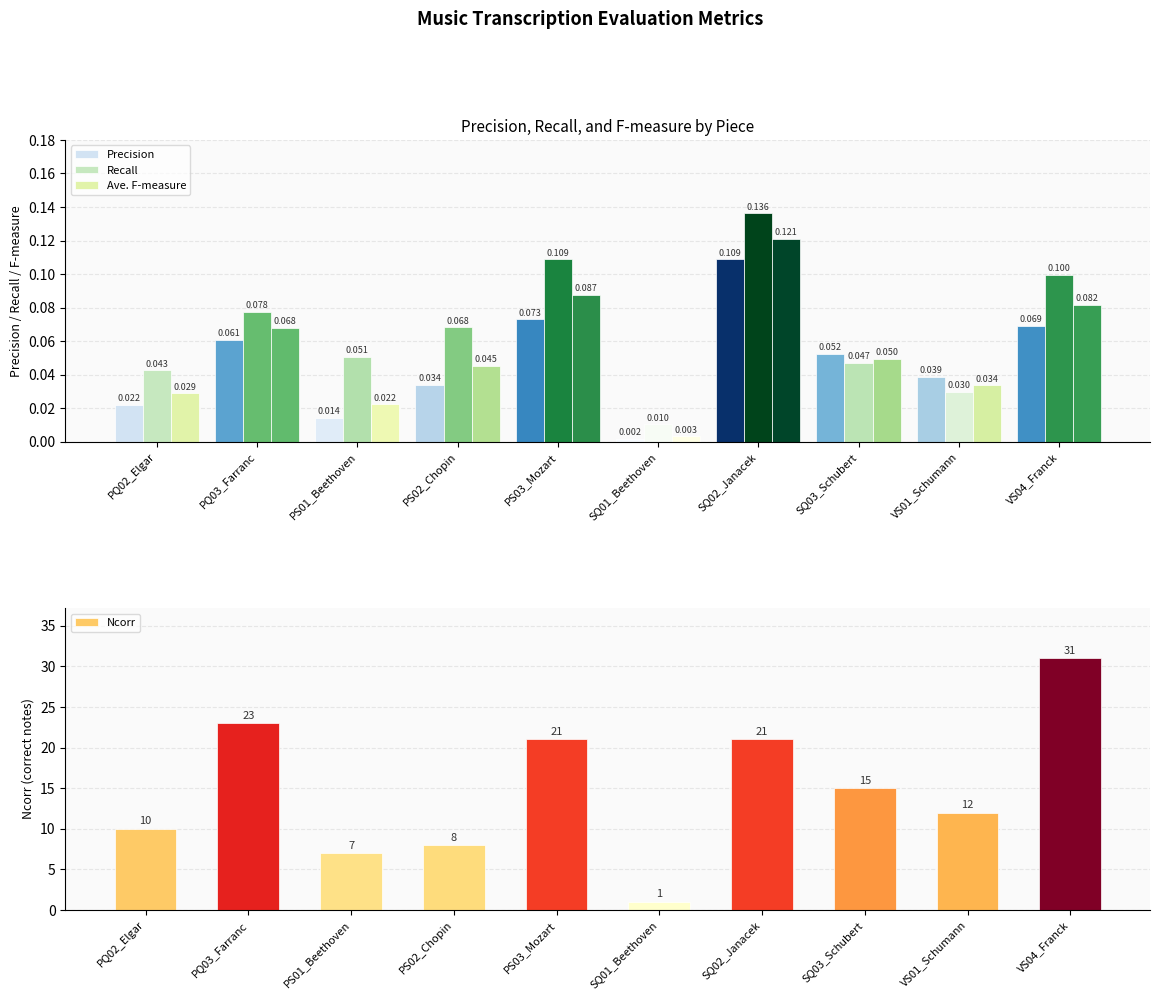

What is the greatest value displayed?

31.0